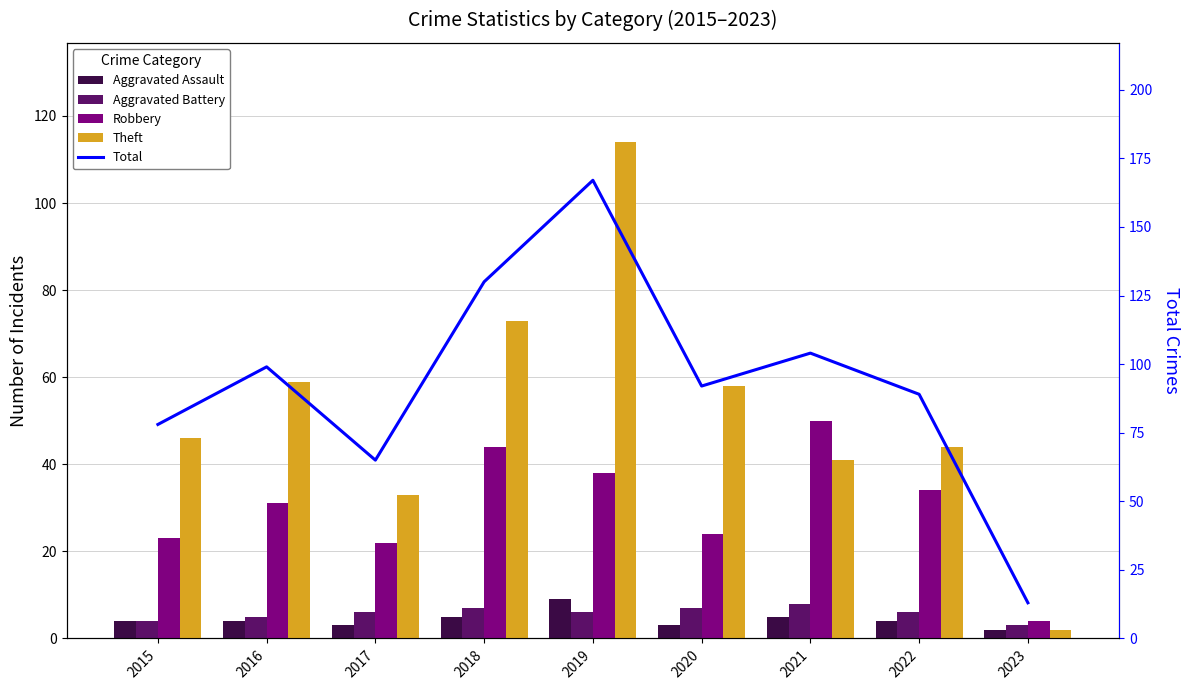

Which category has the highest value across all series?

2019